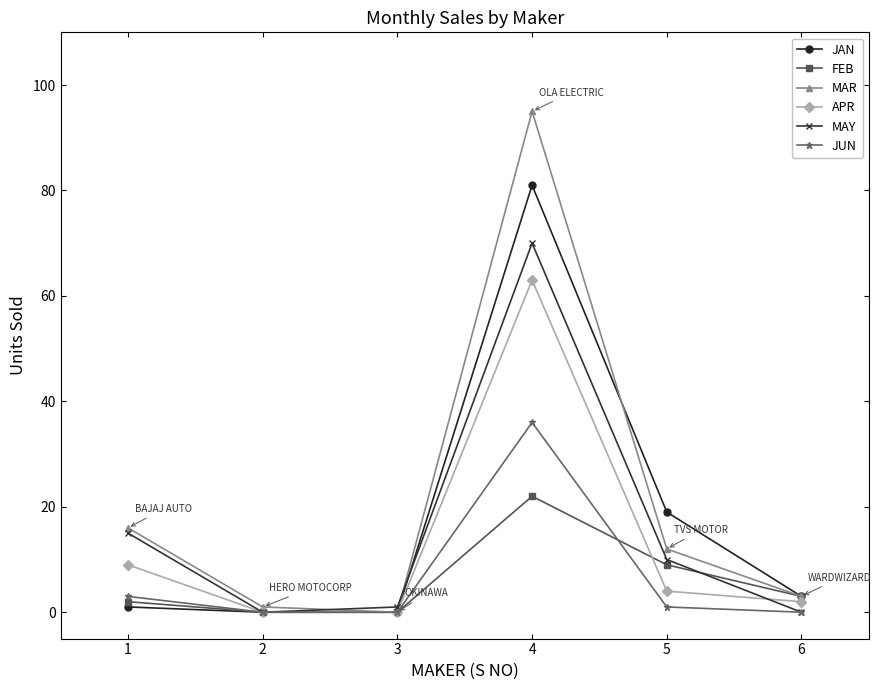

True or false: MAR has more than 2 points higher than both neighbors.

False